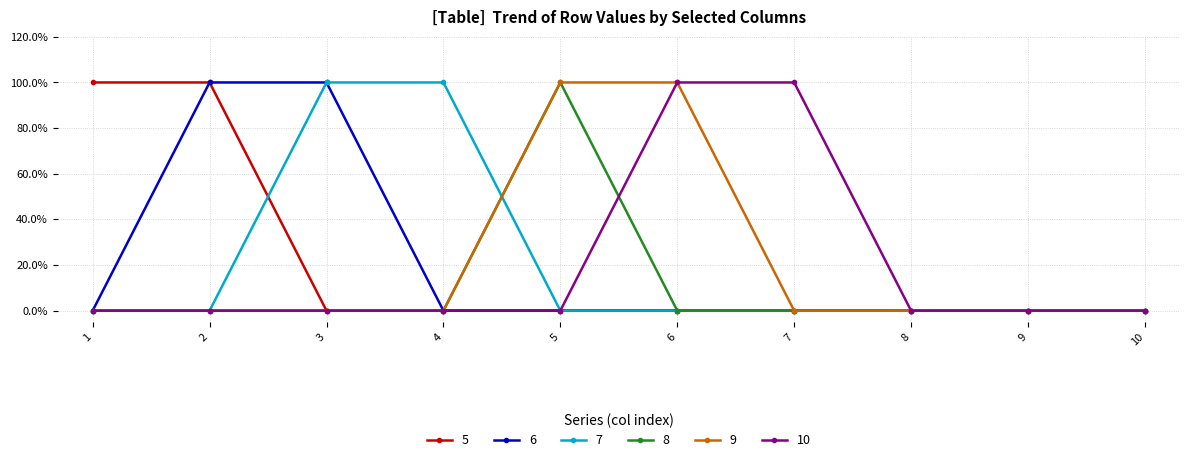

True or false: 9 has more than 2 points higher than both neighbors.

False